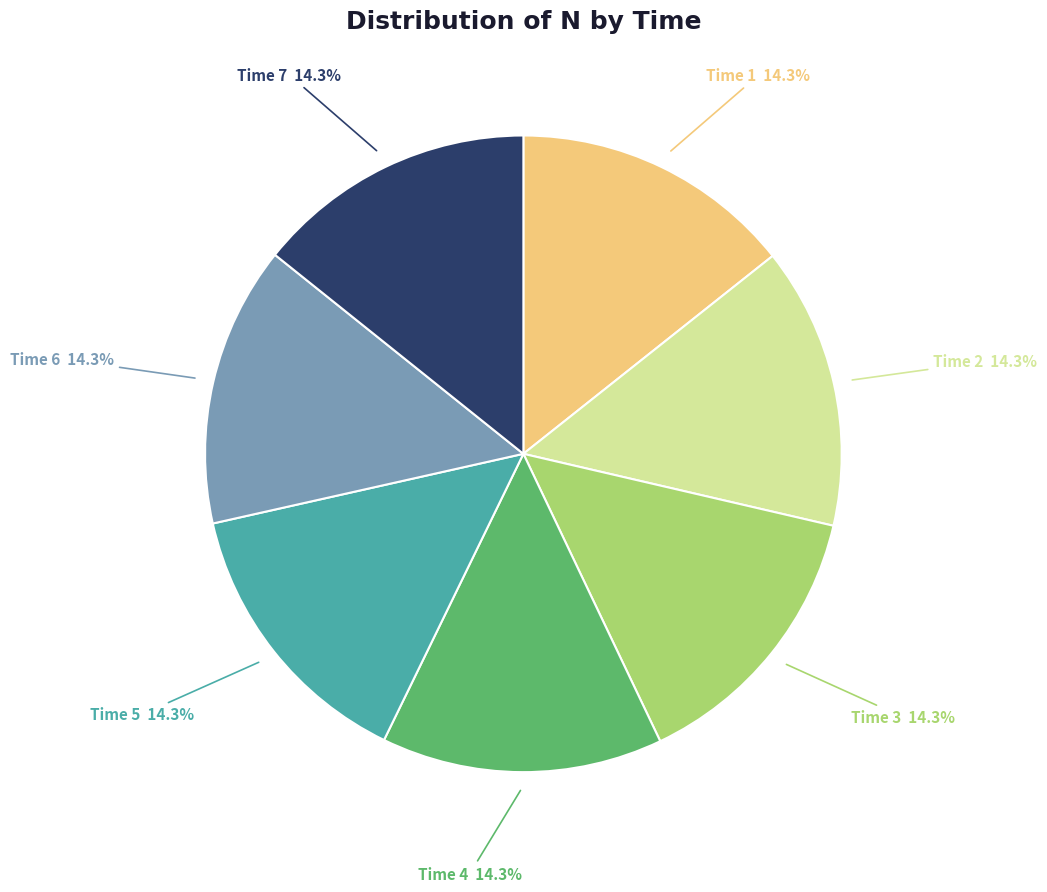

Is there any slice that represents more than half of the pie?

No